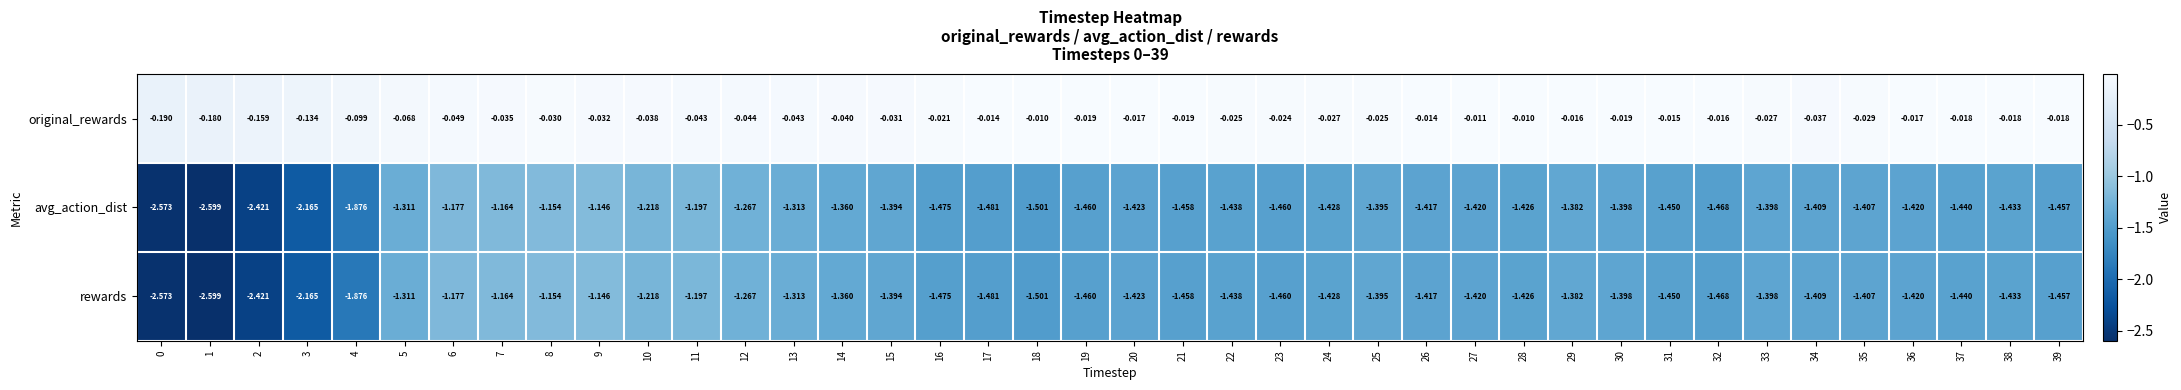

Is the value of original_rewards at 13 greater than the value of avg_action_dist at 39?

Yes